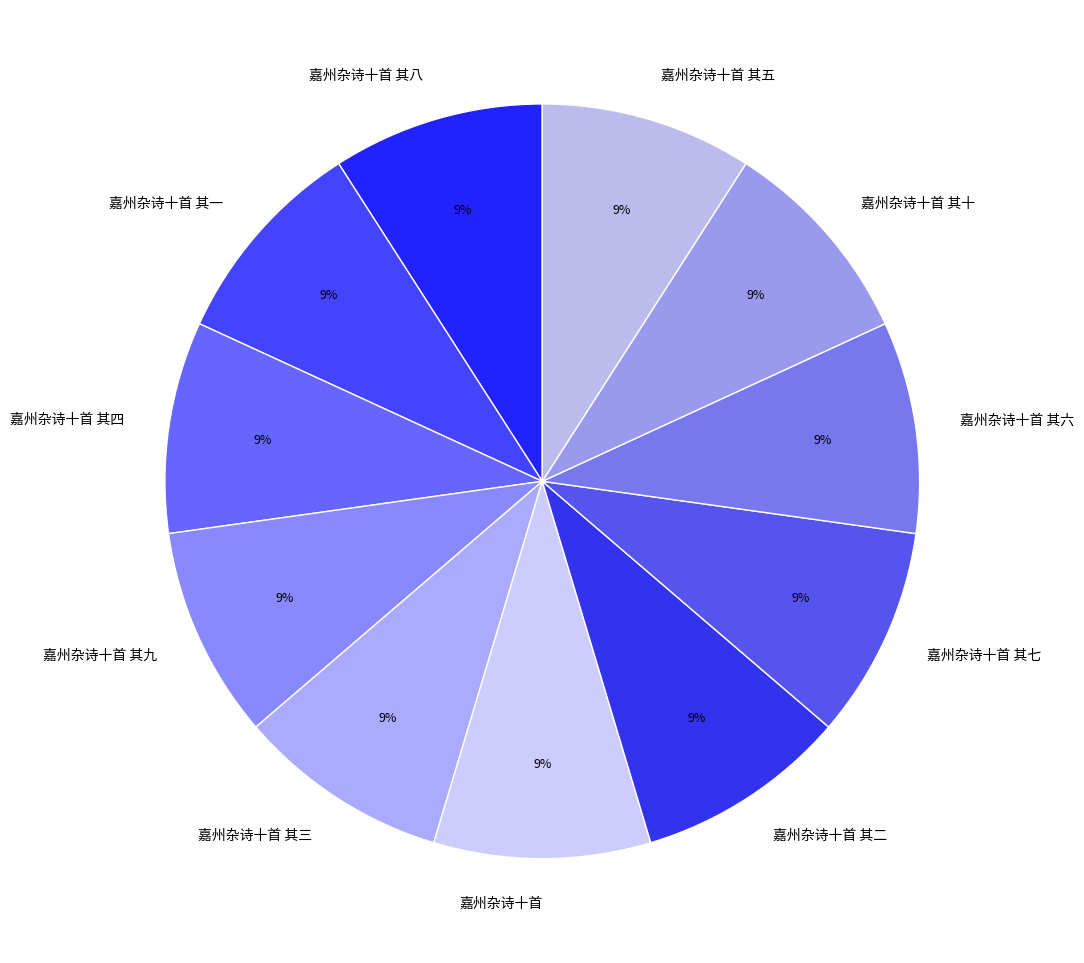

What is the ratio of the value at 嘉州杂诗十首 其六 to the value at 嘉州杂诗十首 其七?

1.0